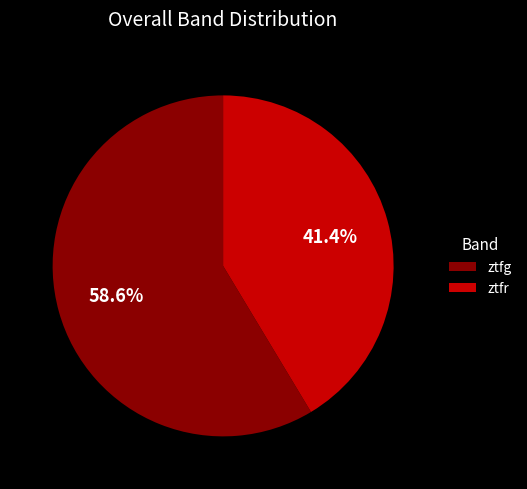

What is the total percentage of ztfr and ztfg?

100.0%